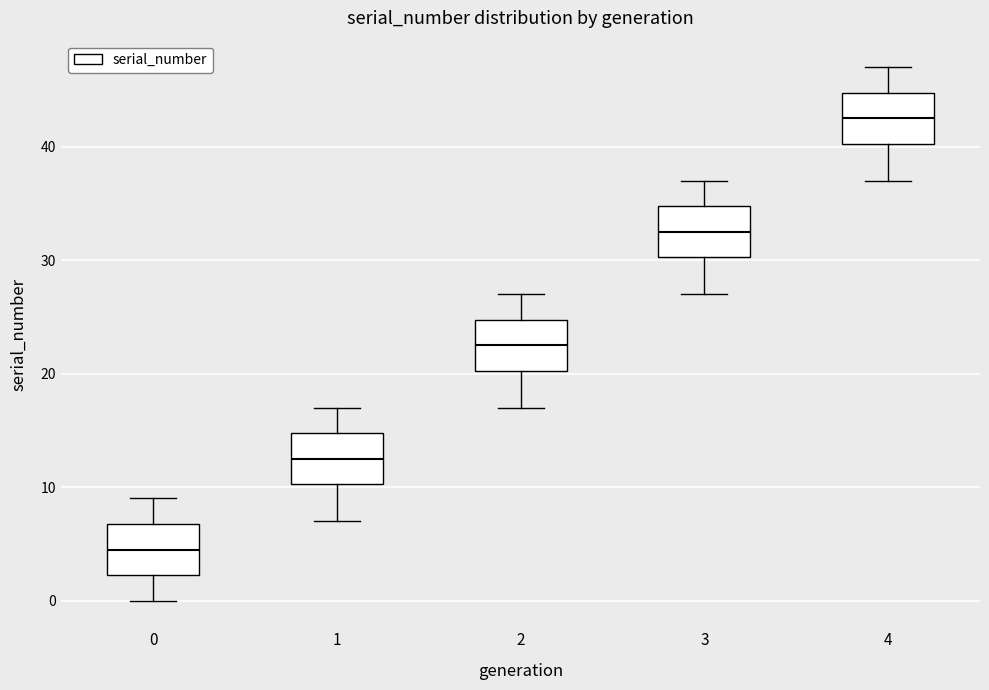

Where is the lower edge of the box at x = 0 on the y-axis? The values are not printed on the chart, so give them approximately, as read against the axis.

2